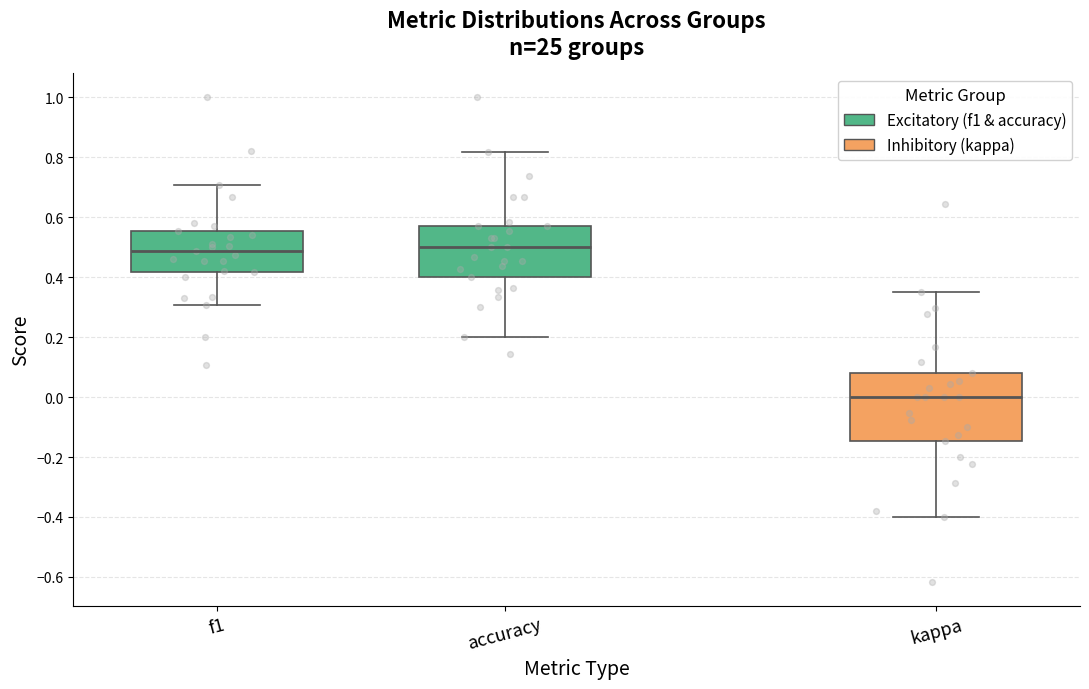

Where is the lower edge of the box for kappa on the y-axis? The values are not printed on the chart, so give them approximately, as read against the axis.

-0.14